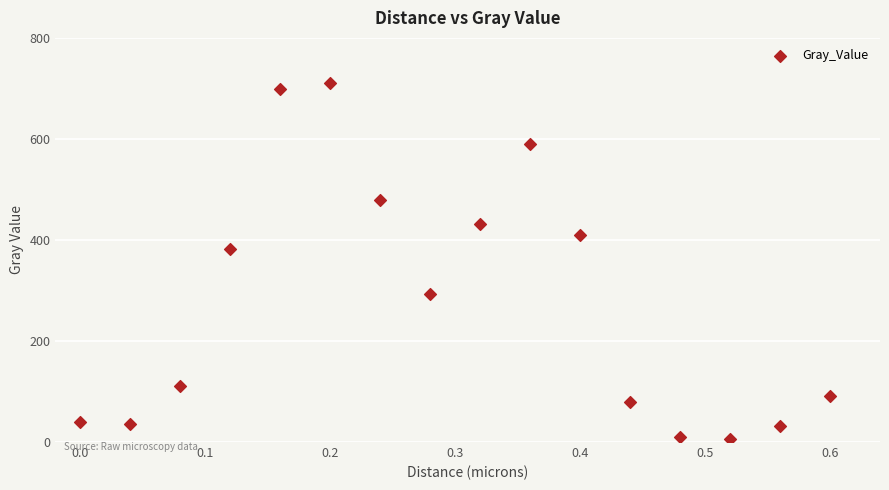

What is the range of X values (max minus min)?

0.6